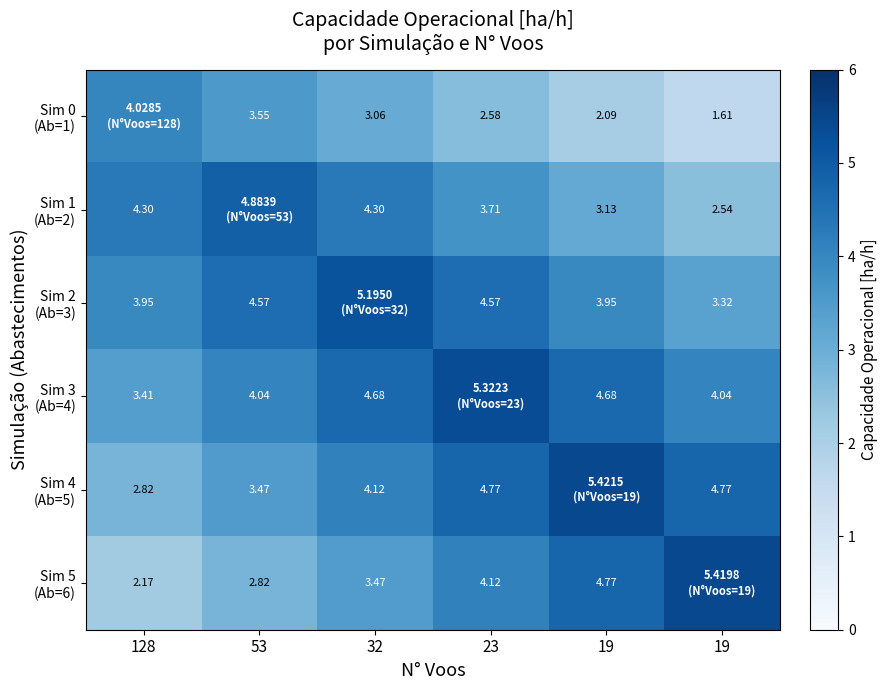

What is the sum of all Sim 5 (Ab=6) values?

22.8